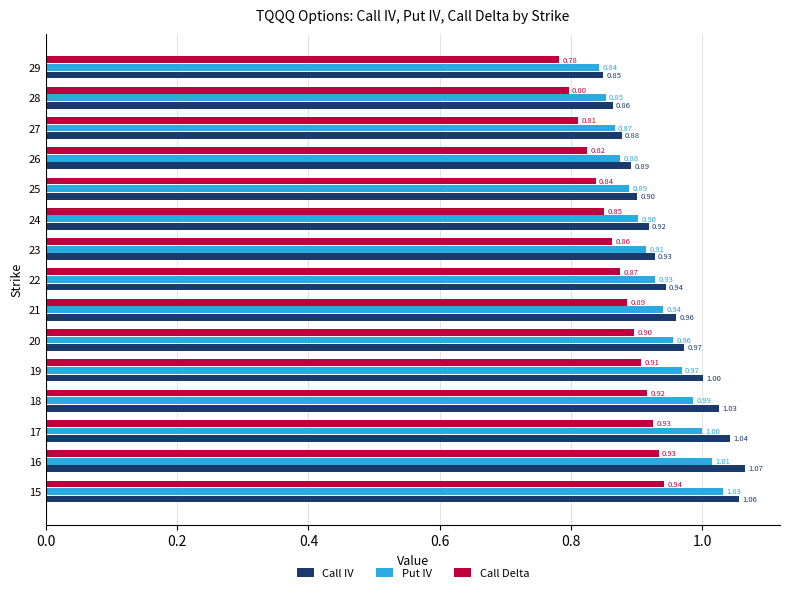

At which label is Put IV closest to 0?

29